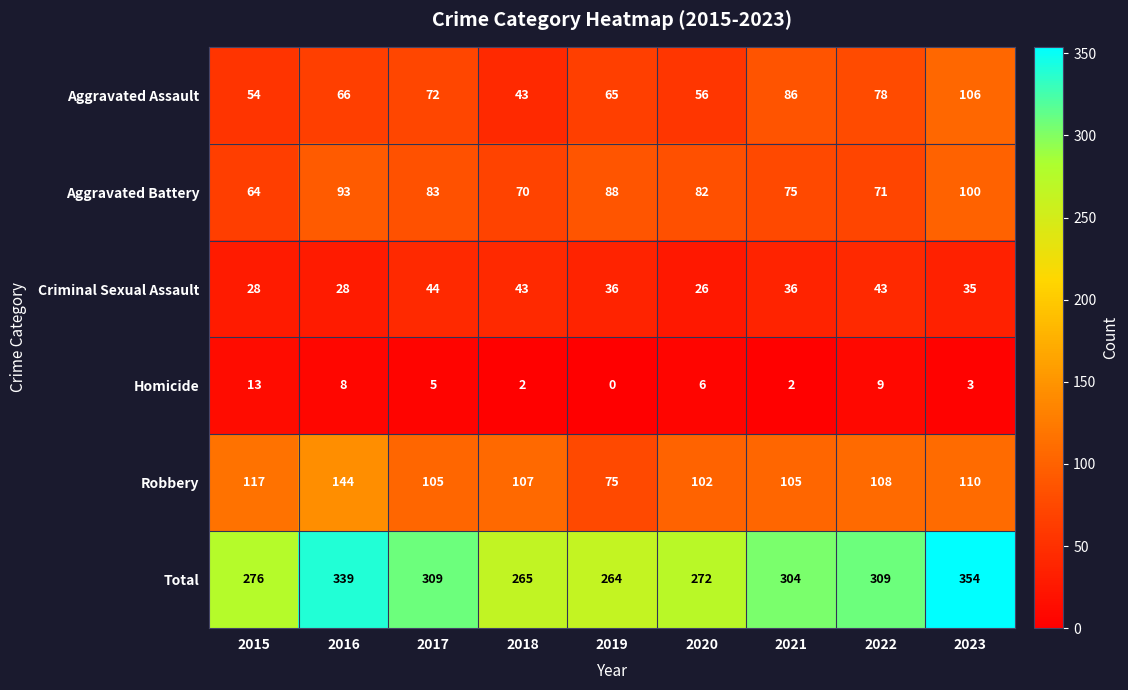

What is the average value of the Criminal Sexual Assault series?

35